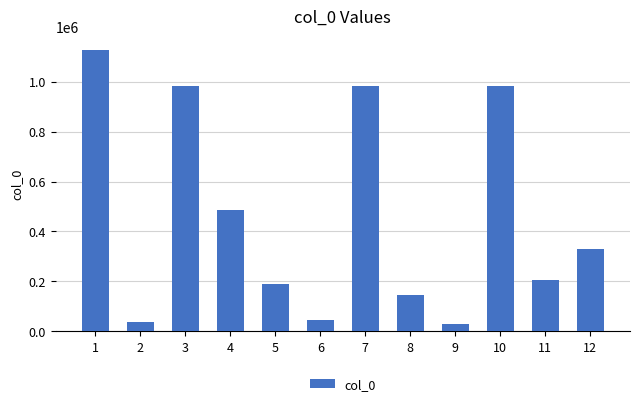

What is the change in value from 1 to 2?

-1089959